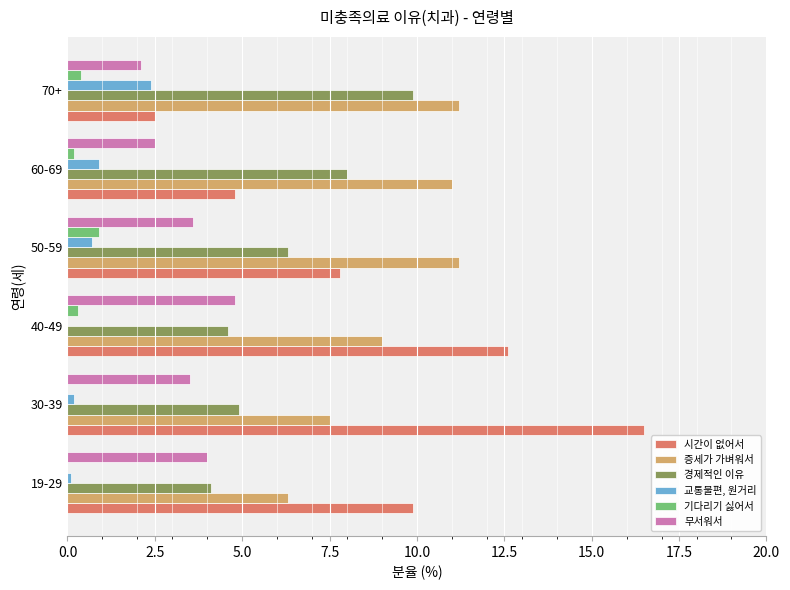

Is the value of 시간이 없어서 at 30-39 greater than the value of 무서워서 at 19-29?

Yes